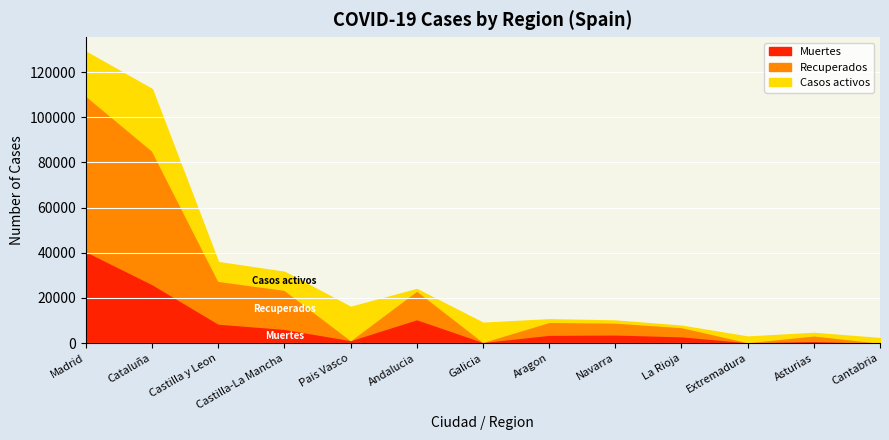

What is the sum of the Muertes values at Asturias and Navarra?

4968